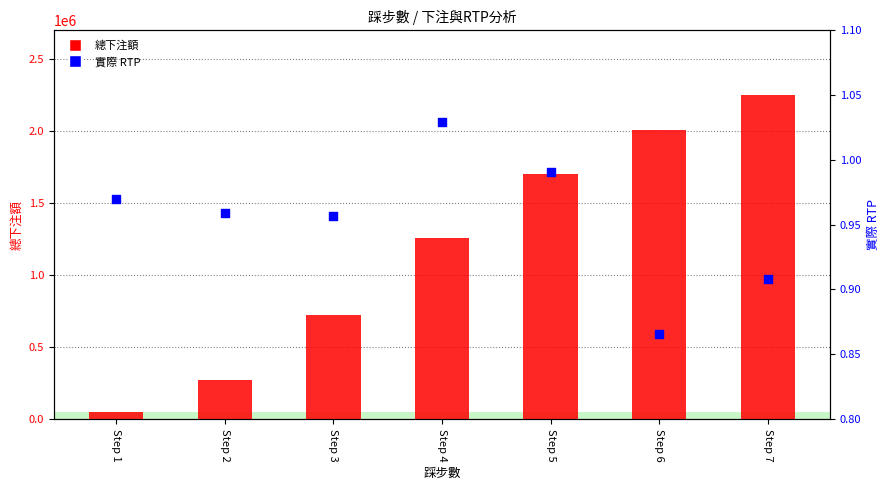

At how many categories does at least one series exceed 1472476?

3